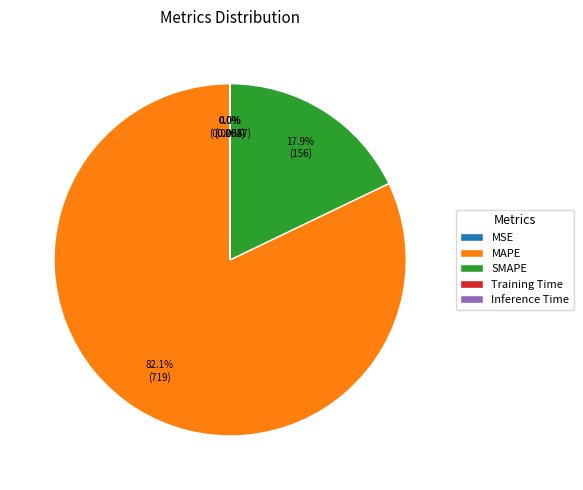

Which has a higher value, MAPE or SMAPE?

MAPE